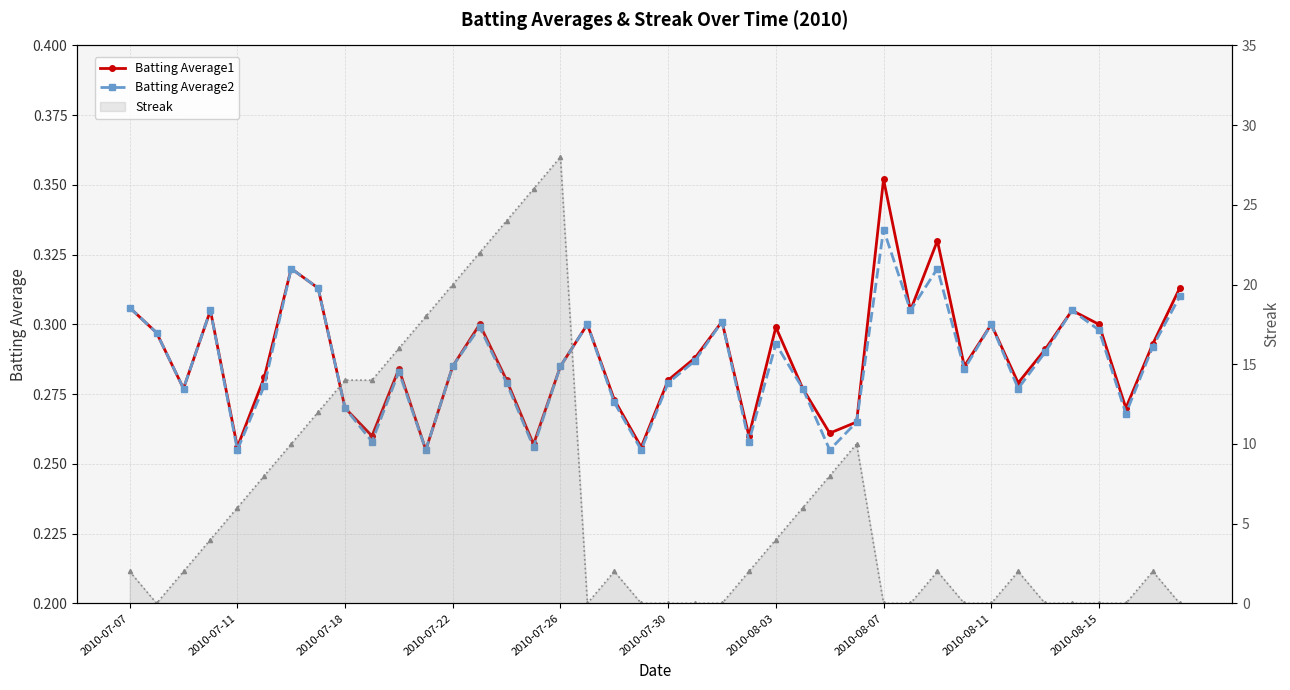

How many lines are shown in the chart?

3